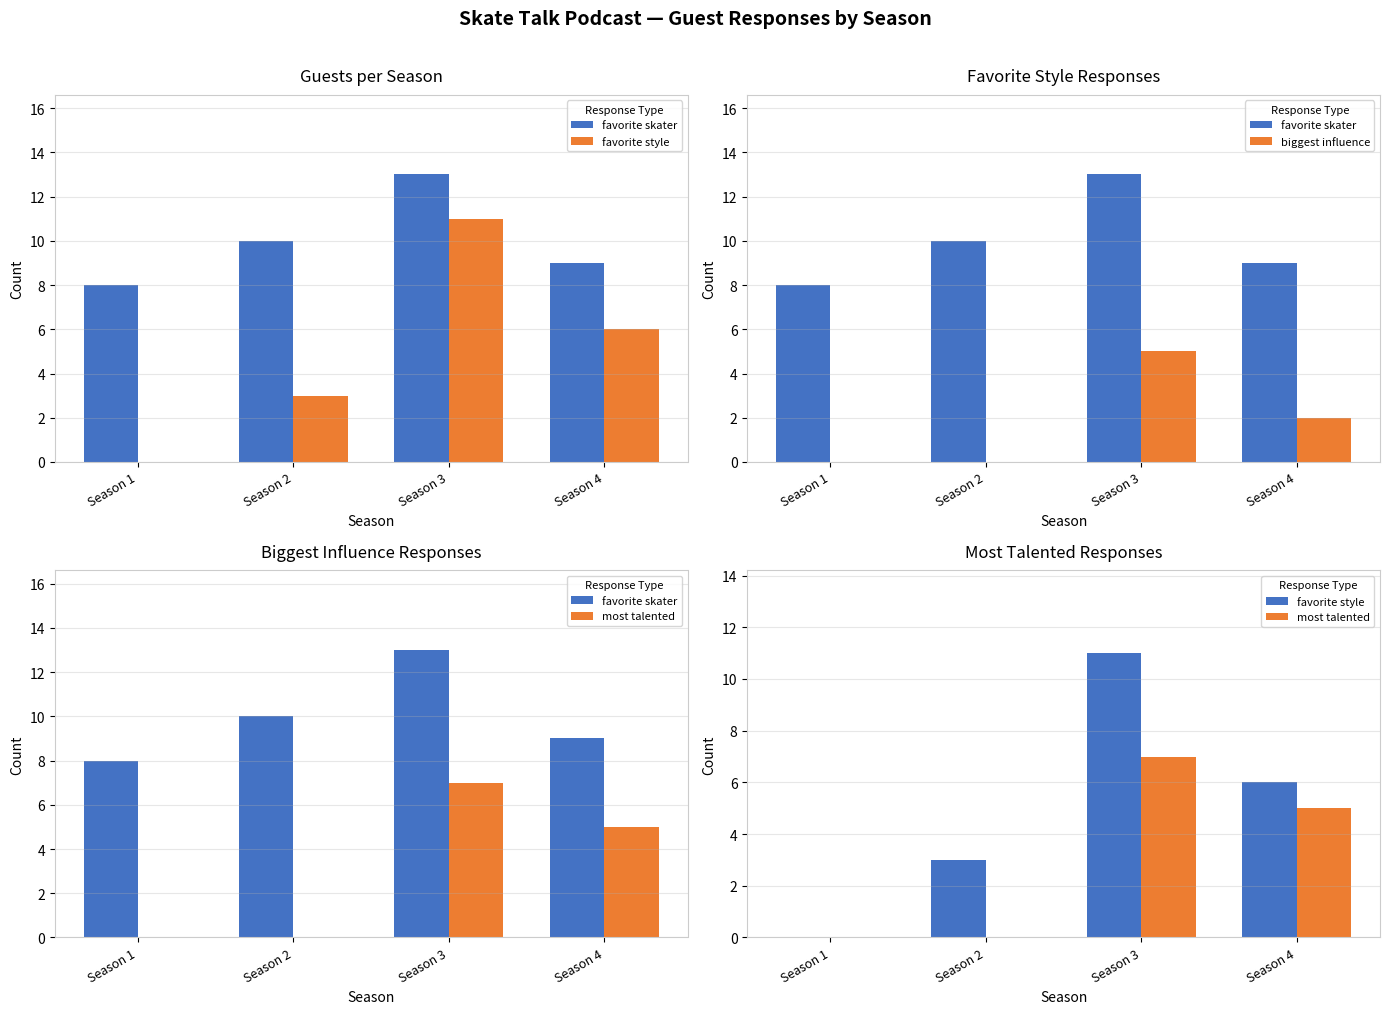

Reading left to right, extract all data points from this chart.

favorite skater: 8	10	13	9
favorite style: 0	3	11	6
biggest influence: 0	0	5	2
most talented: 0	0	7	5